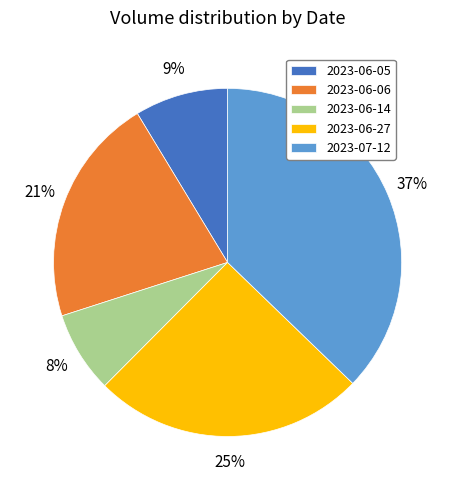

Which has a higher value, 2023-06-06 or 2023-07-12?

2023-07-12